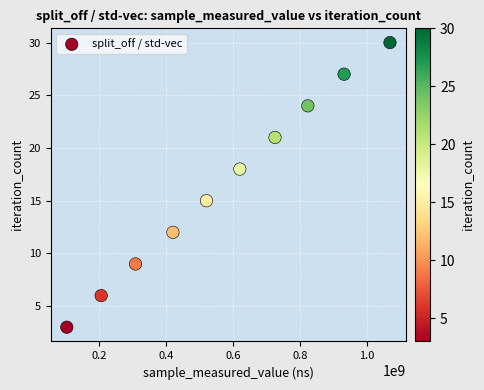

What is the range of X values (max minus min)?

966166891